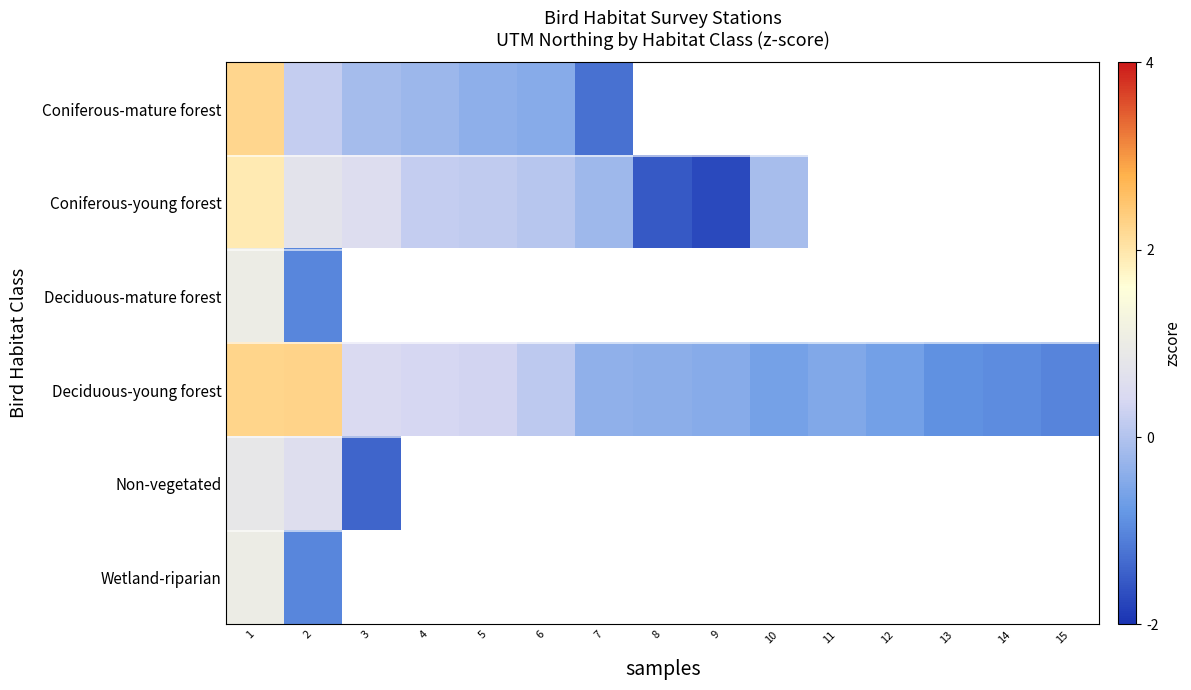

Between 8 and 14, which series saw the biggest shift?

Deciduous-young forest